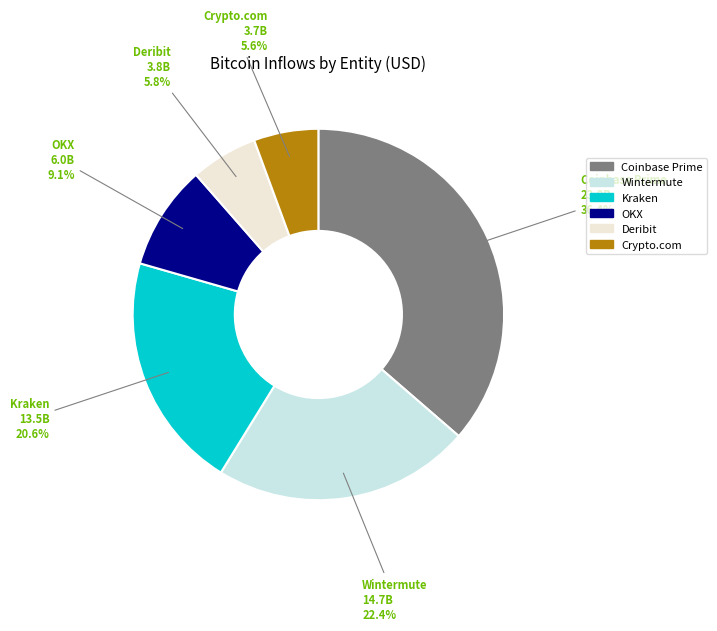

Is there a majority slice in this chart?

No